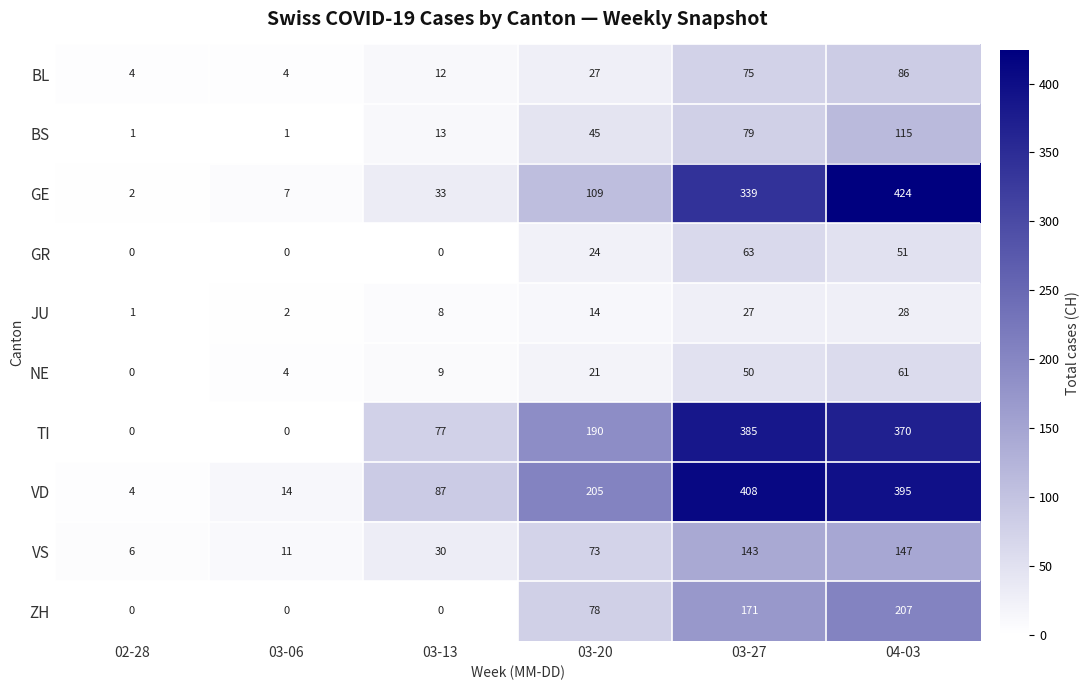

At how many categories does at least one series exceed 79?

4